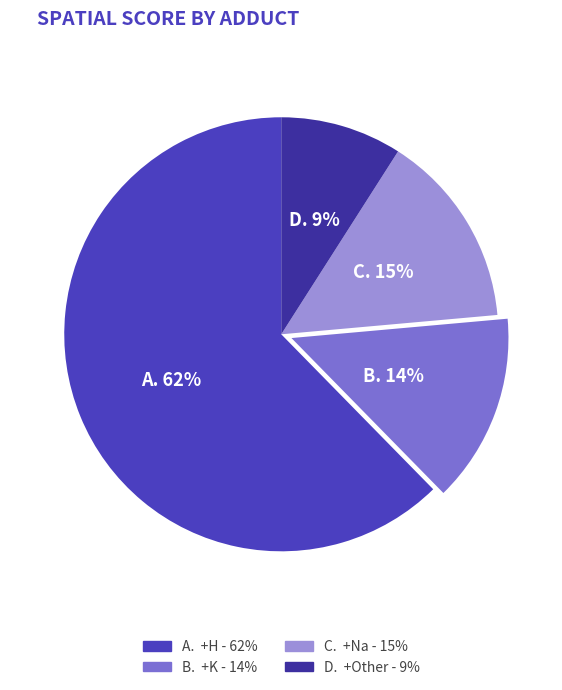

How many slices are in this pie chart?

4